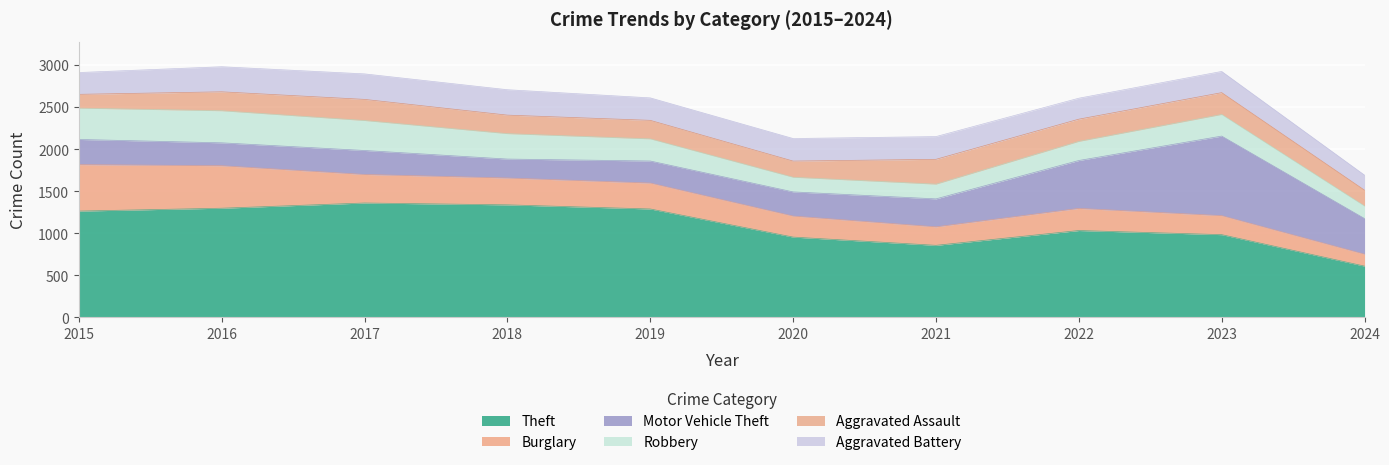

What is the difference between the maximum and minimum values in the Robbery series?

232